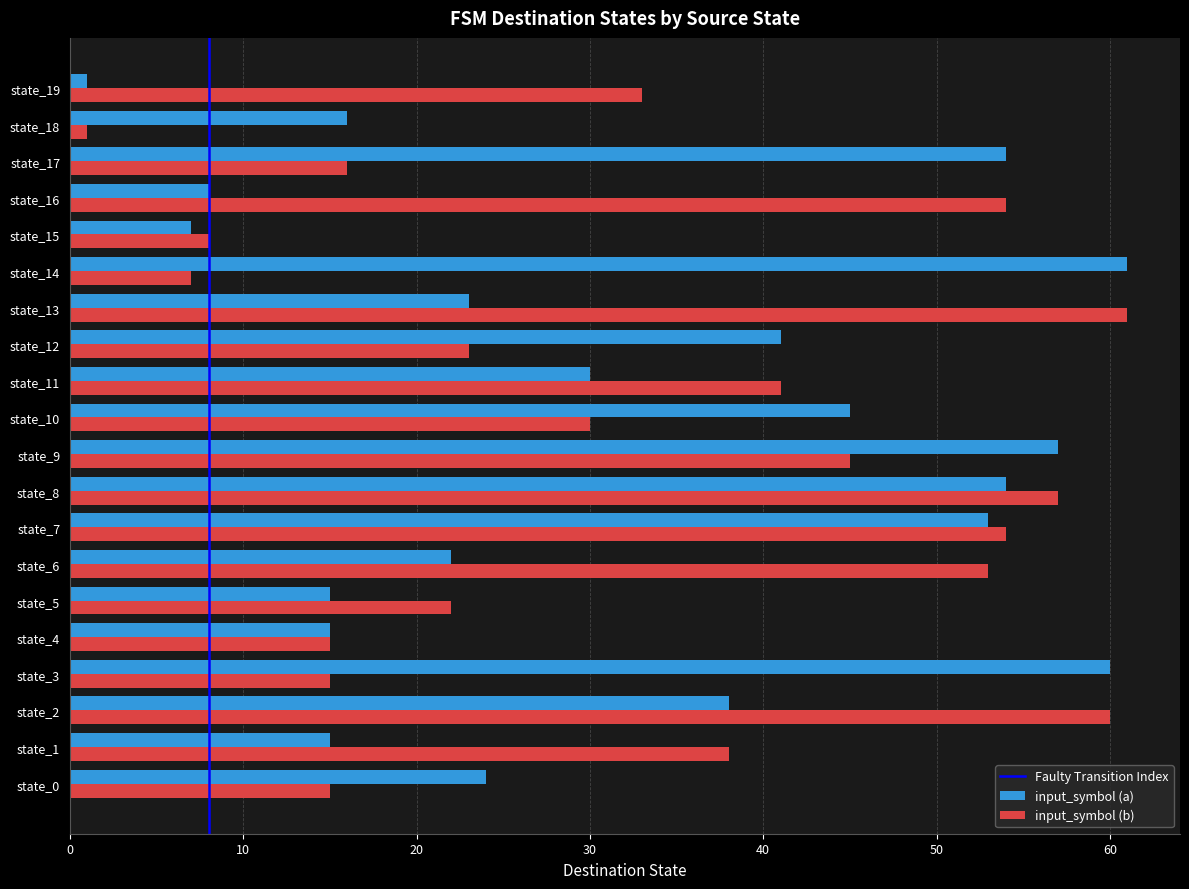

The input_symbol (a) series shows 12 at state_6. True or false?

False